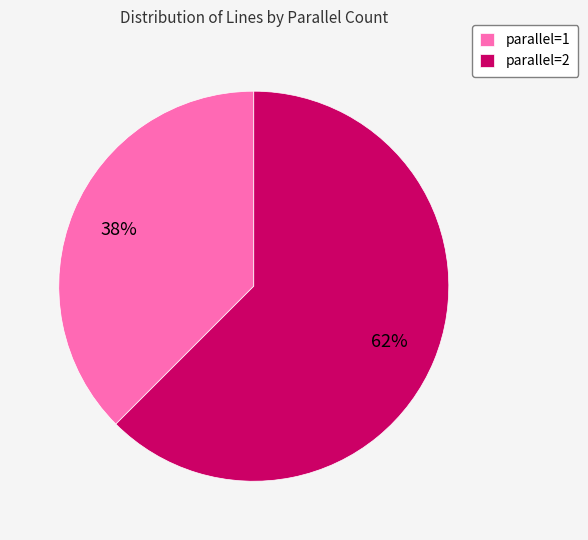

To the nearest percent, what is the combined percentage of parallel=1 and parallel=2?

100%